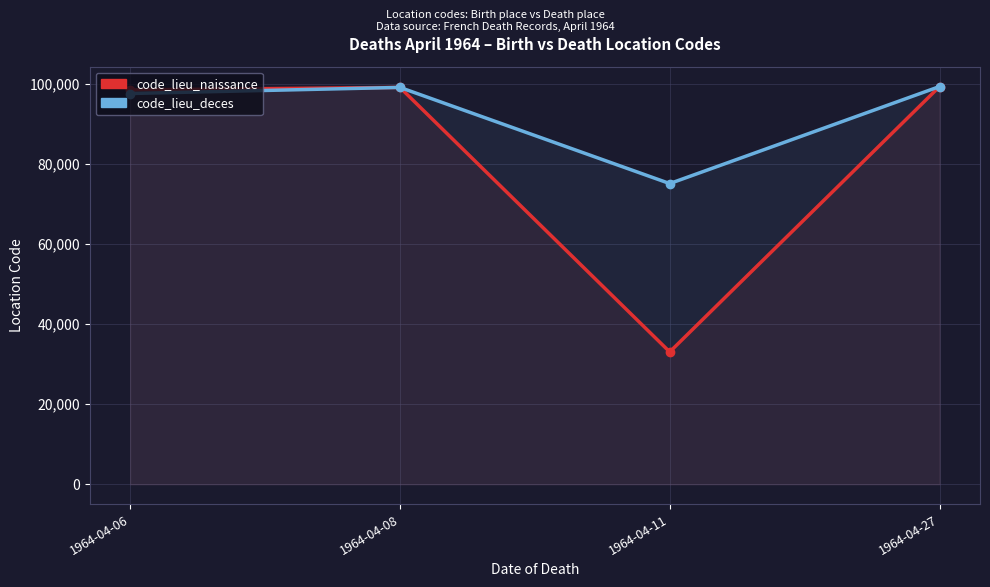

What is the approximate value of code_lieu_deces at 1964-04-08, to the nearest 100?

99100